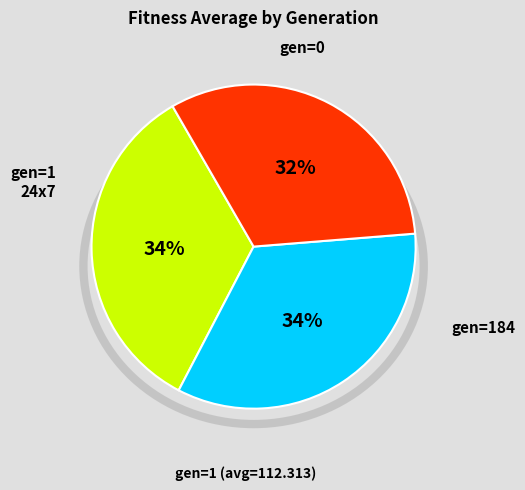

Does any single category account for the majority?

No